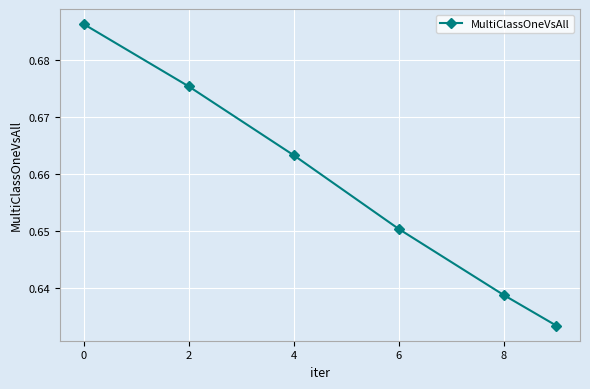

What is the sum of all values?

3.9